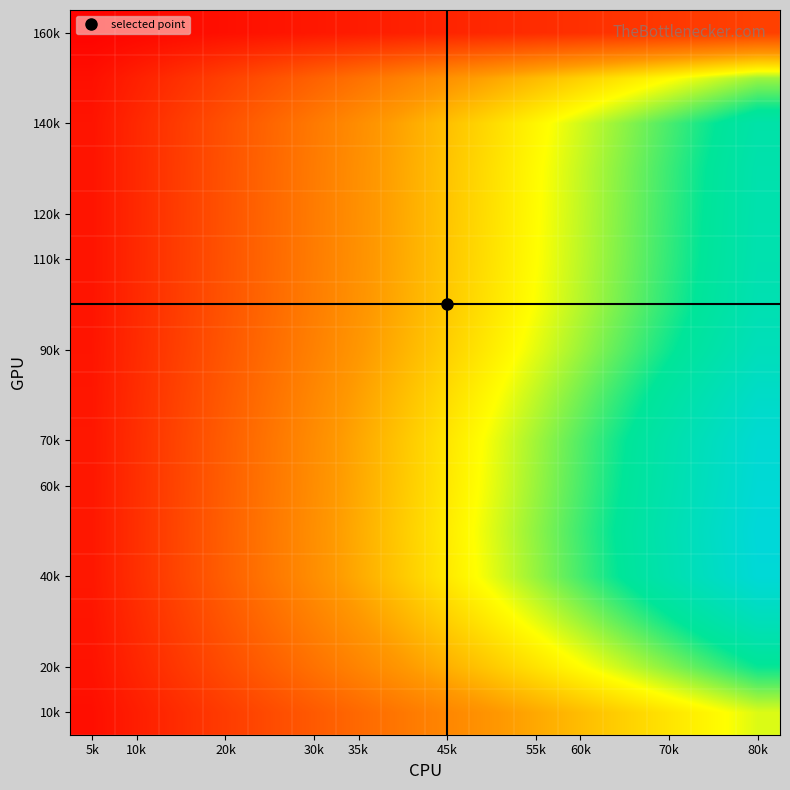

At how many categories does at least one series exceed 0?

16